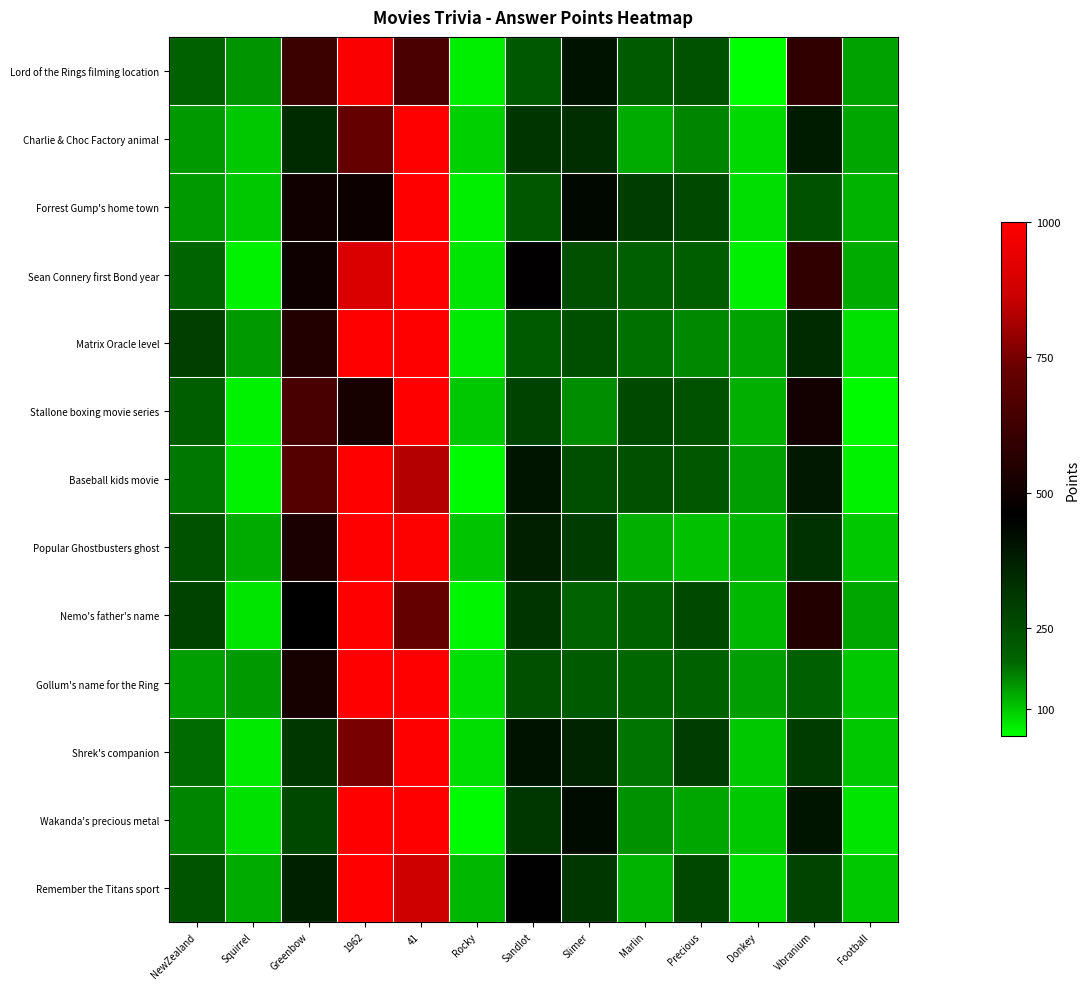

Count the number of categories in the chart.

13